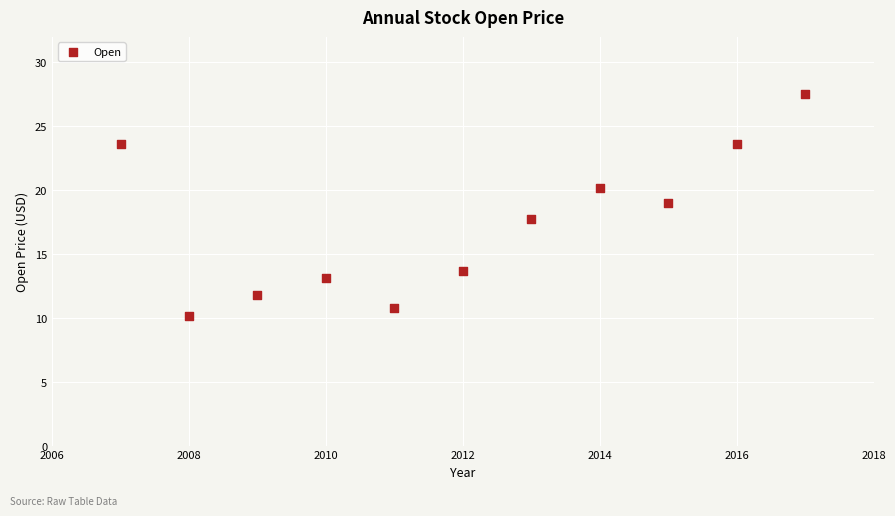

What is the average Y value?

17.4